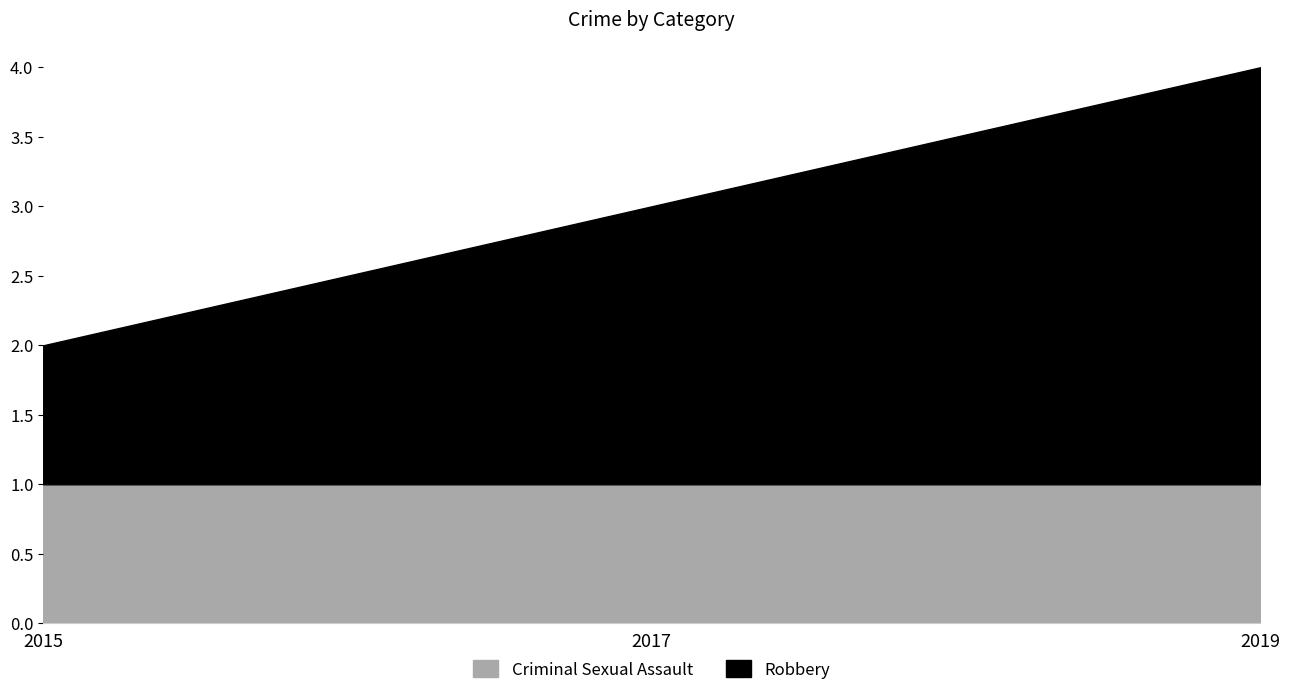

Does the chart display data point markers on the line(s)?

No